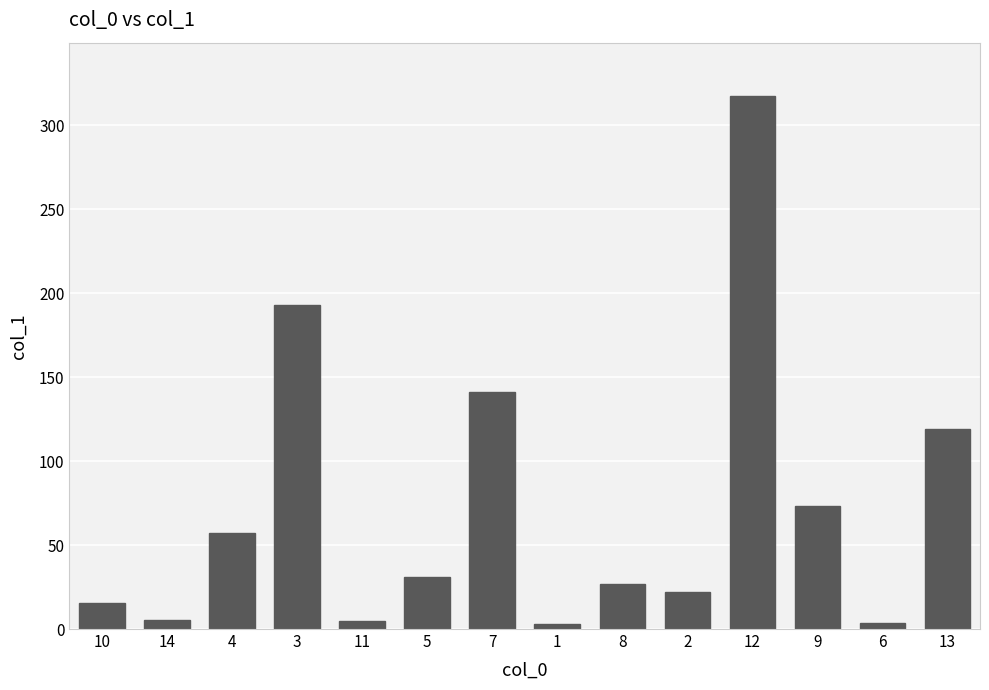

What is the maximum value shown in the chart?

317.5